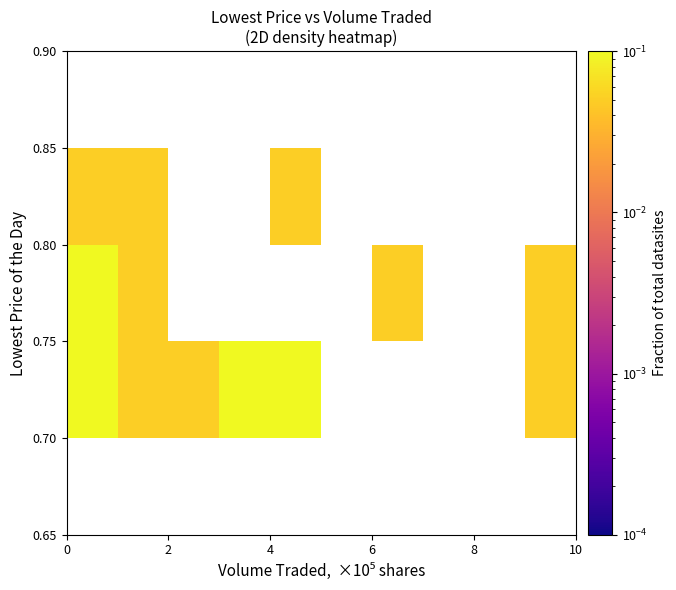

What is the smallest value displayed?

0.1